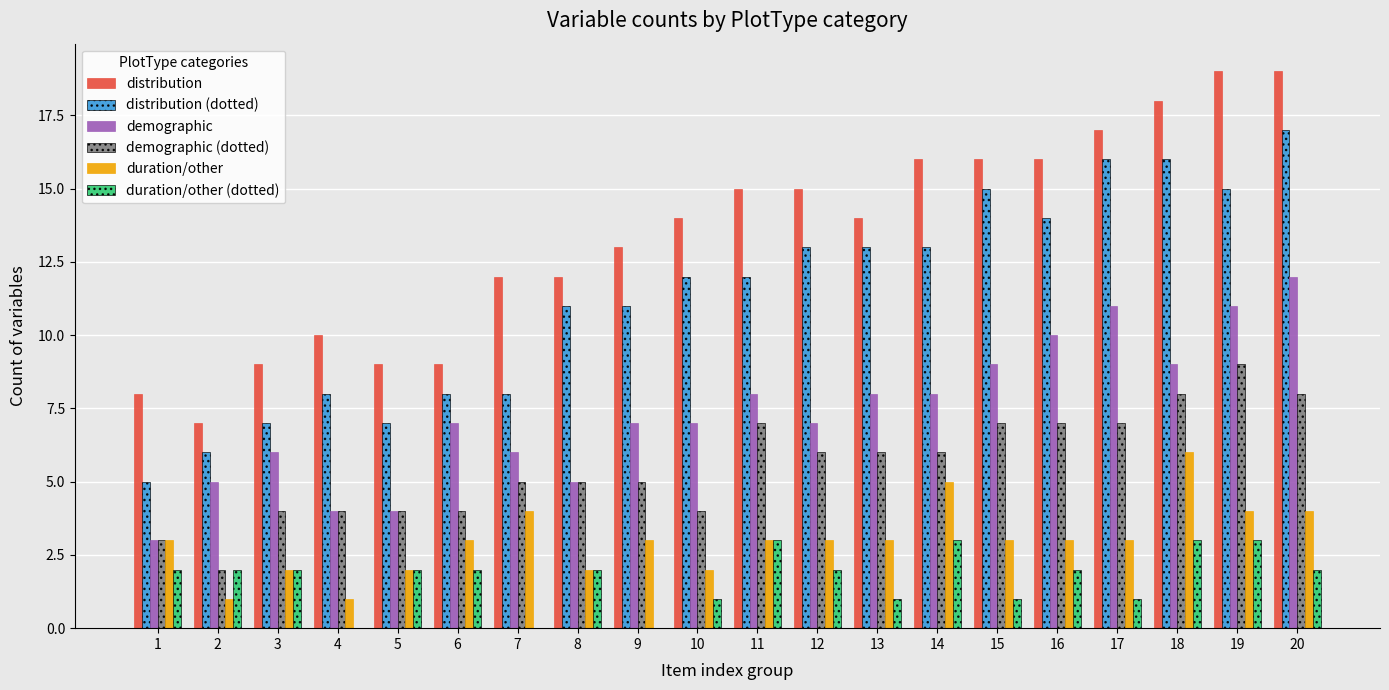

Is the value of duration/other (dotted) at 11 greater than the value of distribution (dotted) at 3?

No